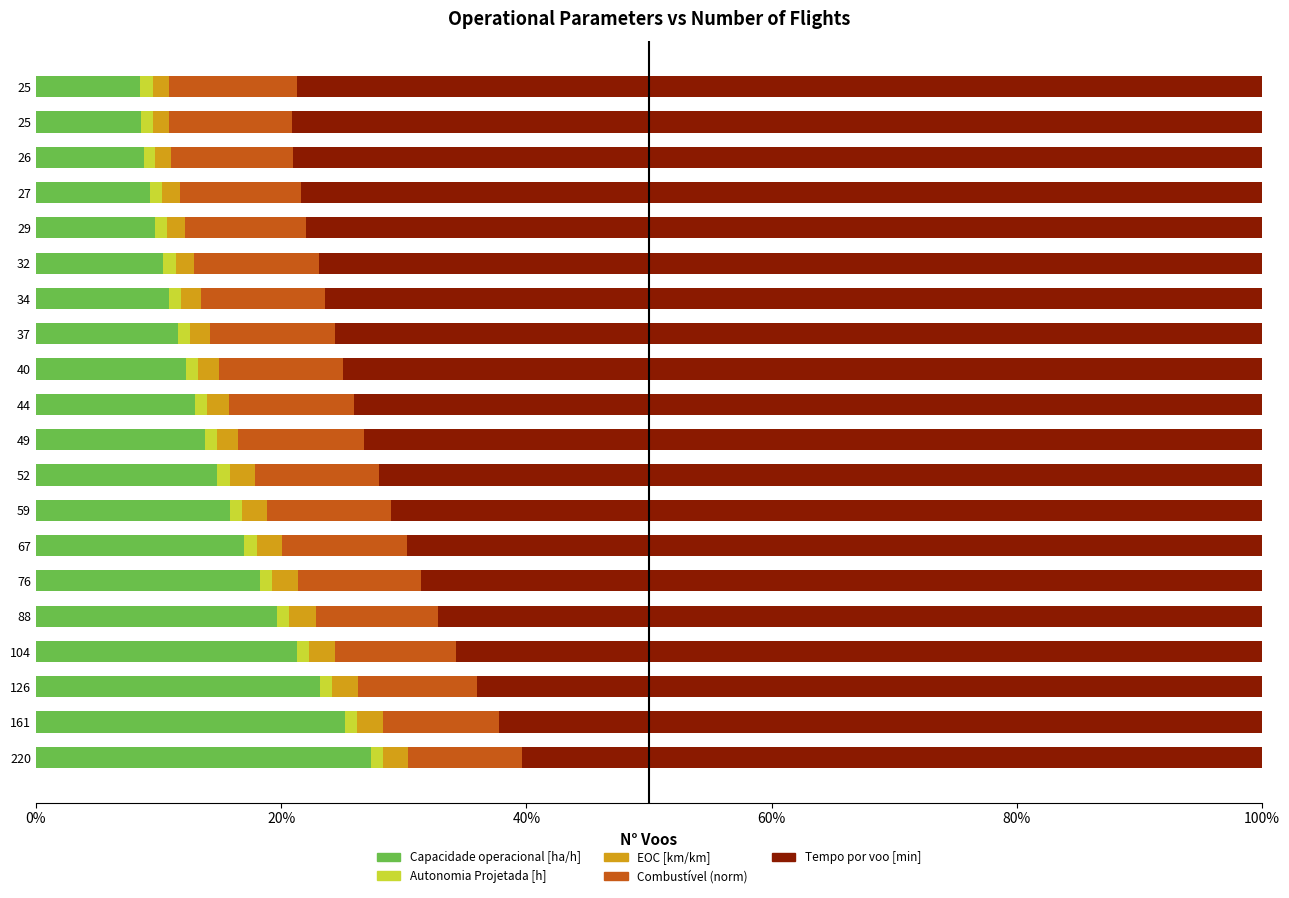

What are all the series names shown in the legend?

Capacidade operacional [ha/h], Autonomia Projetada [h], EOC [km/km], Combustível (norm), Tempo por voo [min]